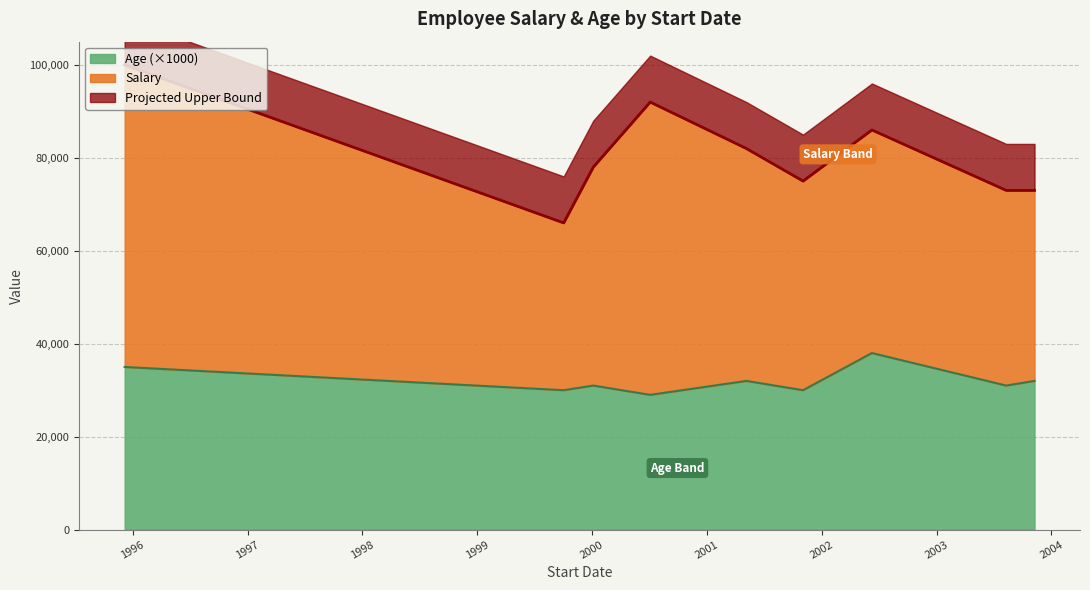

True or false: Age has a value of 35 at 1995-12-07.

True